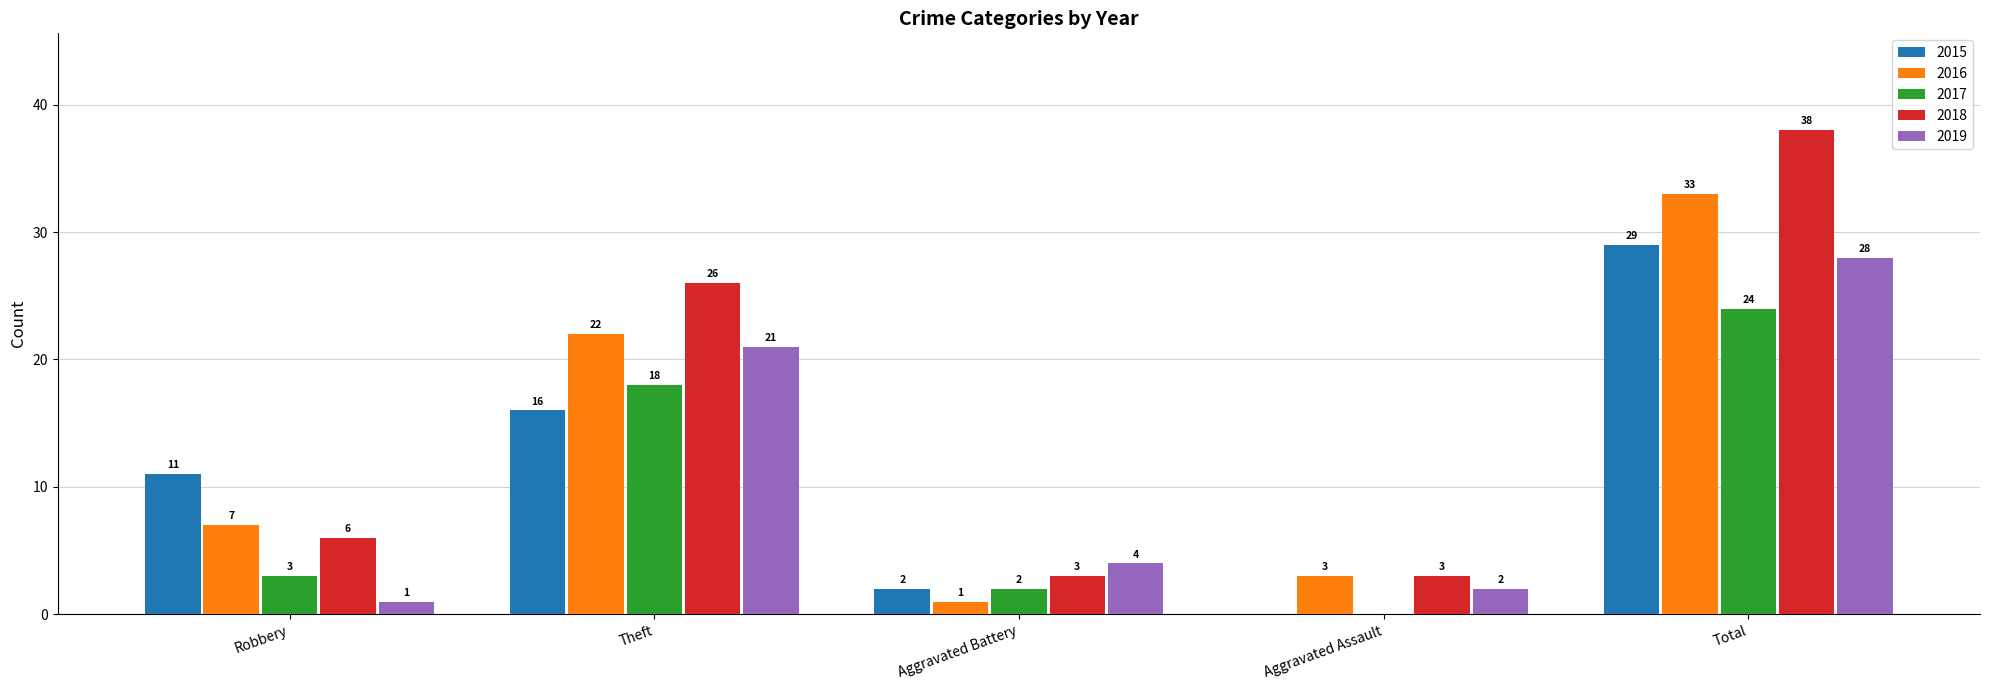

Are the bars grouped side by side (vs. stacked)?

Yes